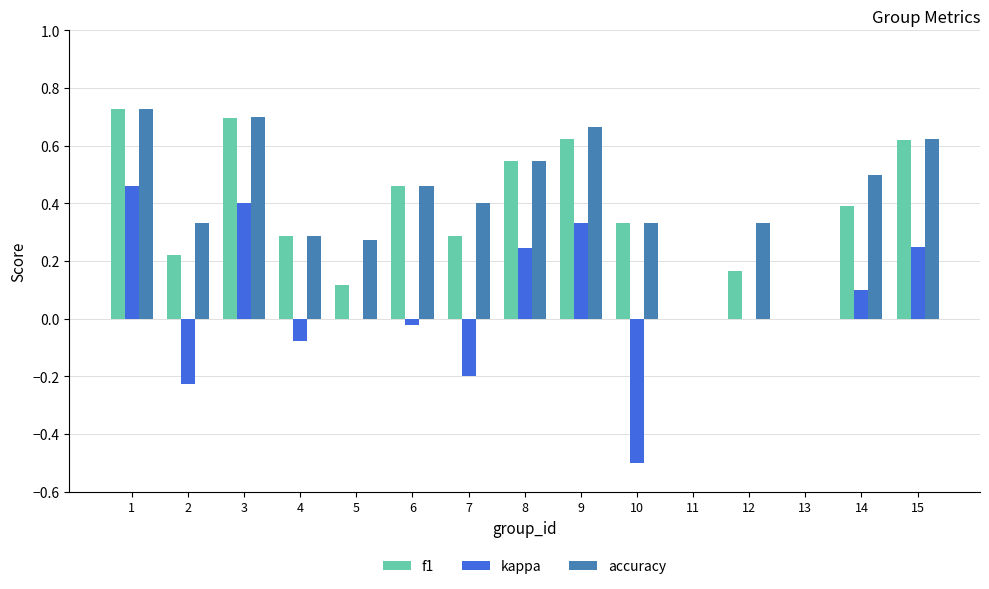

Are the bars horizontal?

No